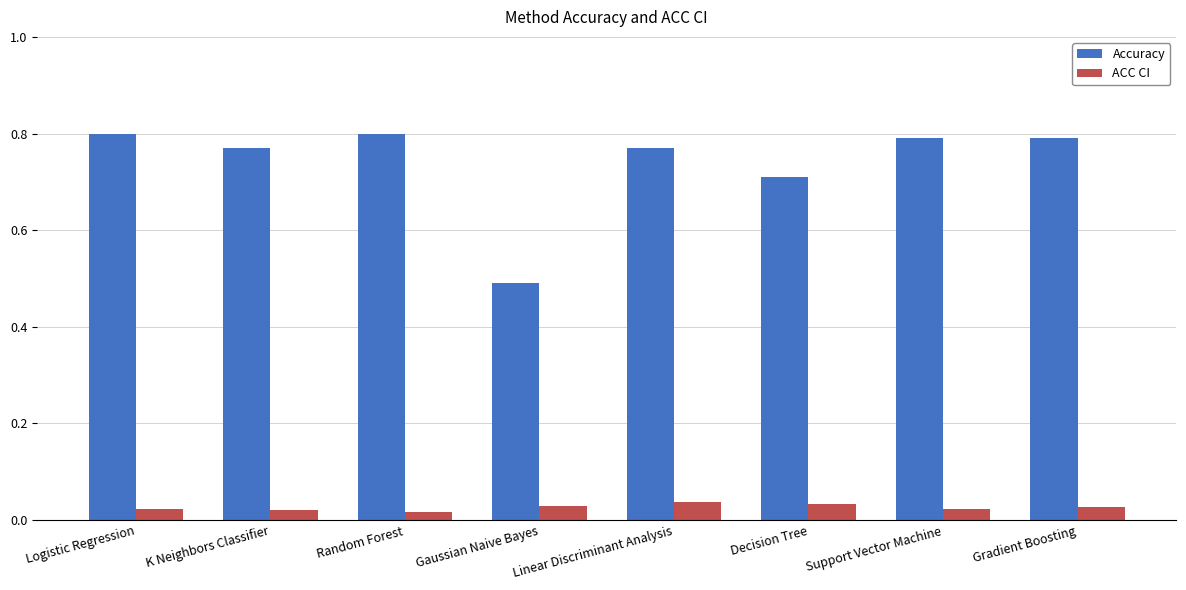

How many categories are shown in the chart?

8